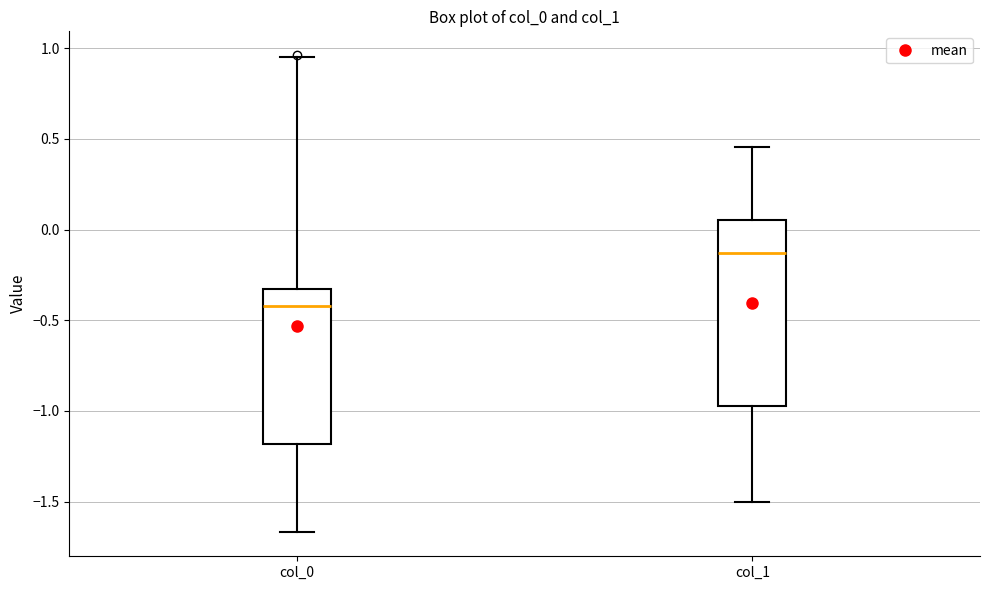

Which box is the tallest, from its lower edge to its upper edge?

col_1